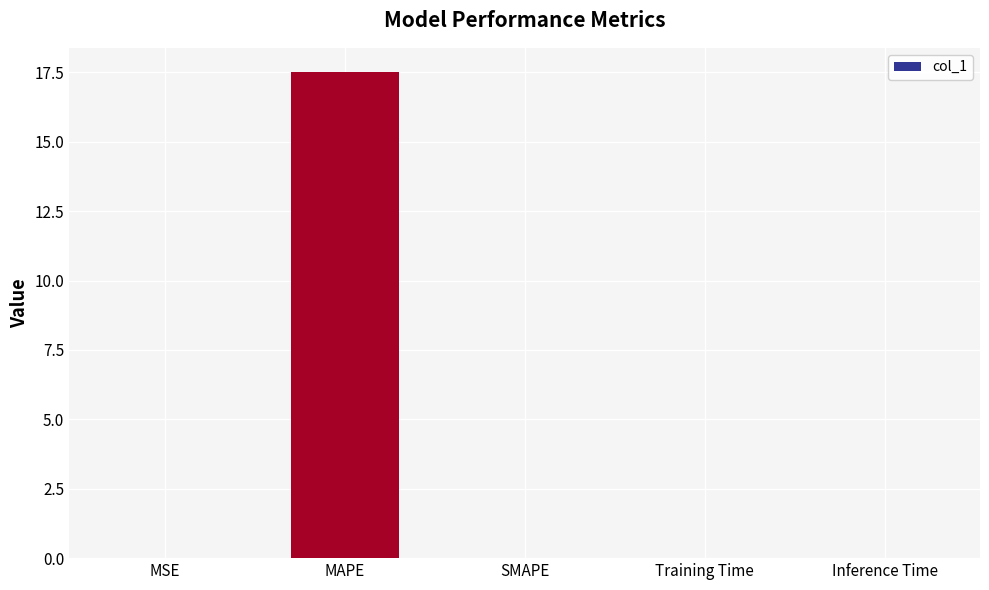

Which has a higher value, Inference Time or MAPE?

MAPE